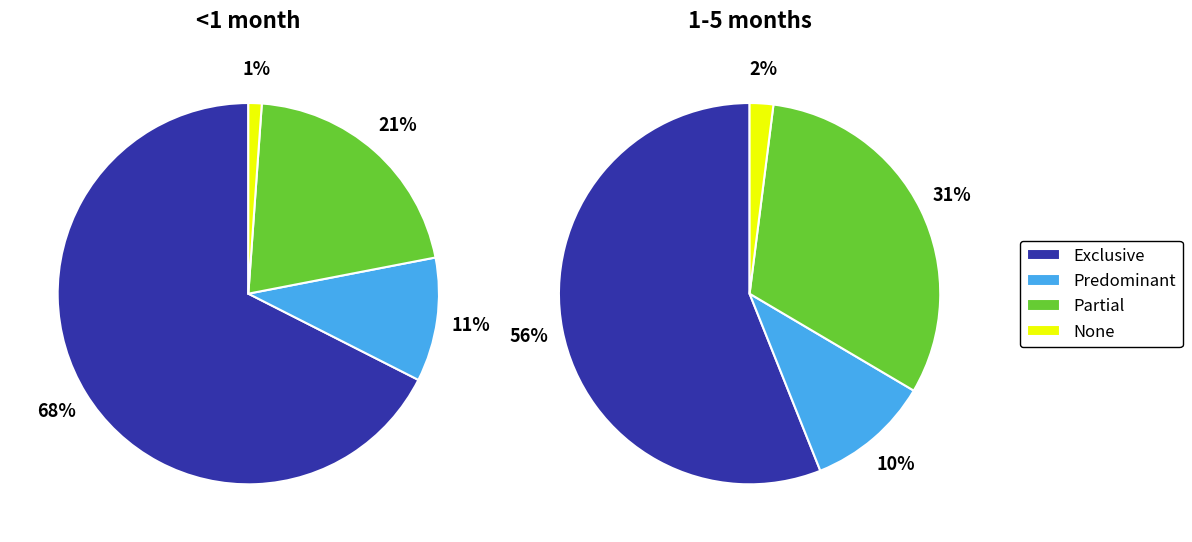

Which slice represents more than half of the pie?

Exclusive